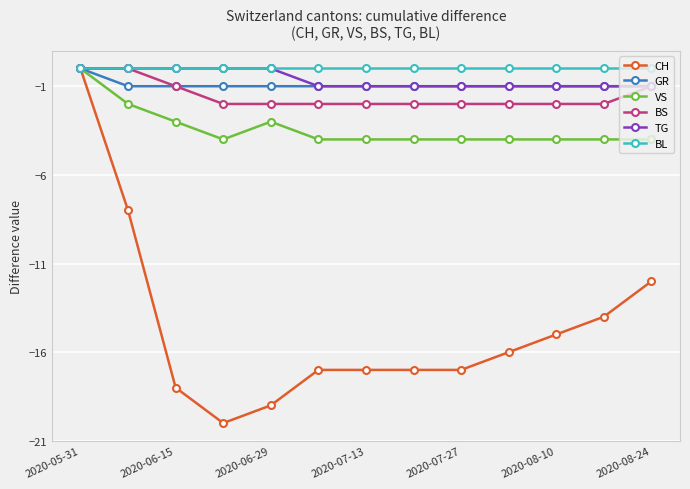

What is the average value of the BS series?

-2